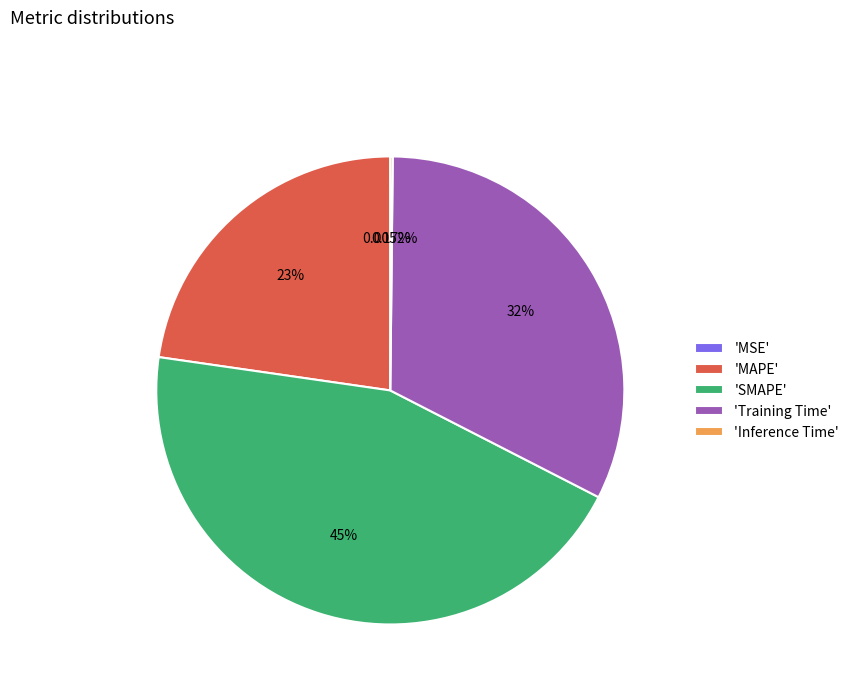

Is there a majority slice in this chart?

No